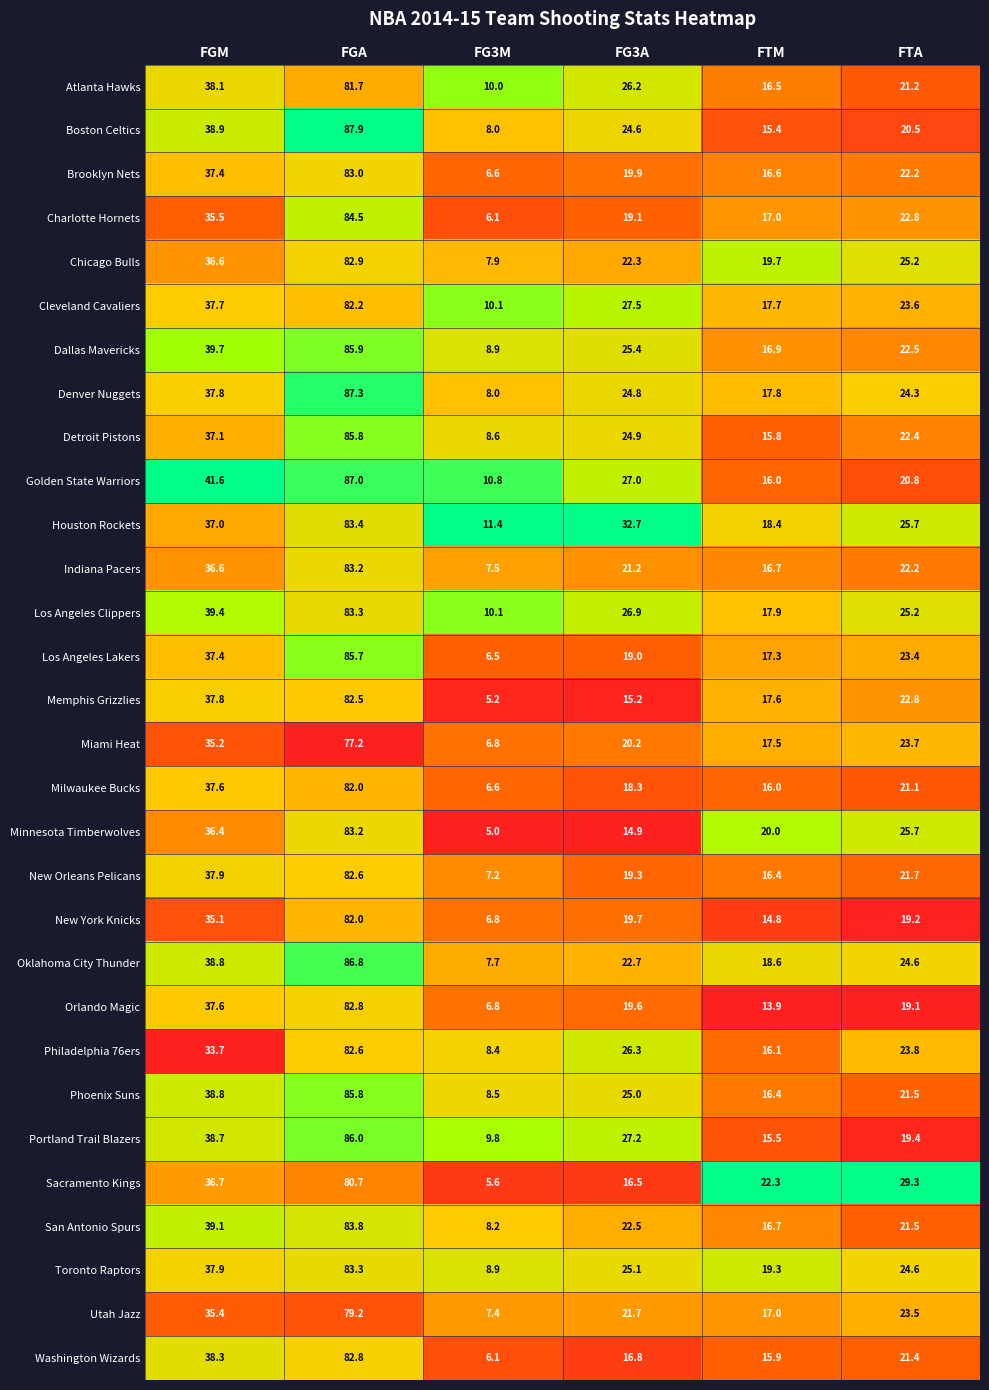

What is the spread (max minus min) of values at FGM?

7.9